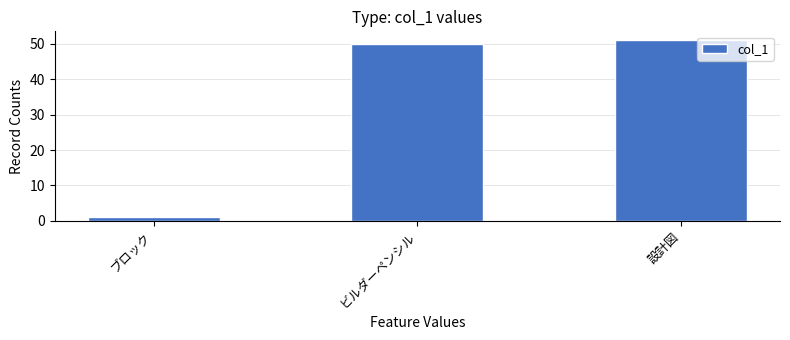

What is the value of the 2nd bar from the left?

50